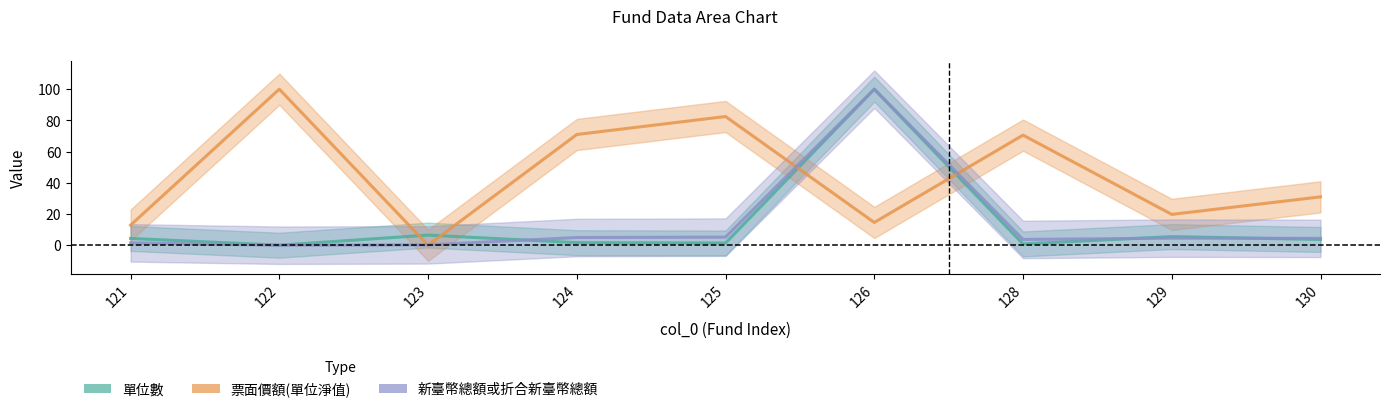

Is this an area chart (filled region under the line)?

No